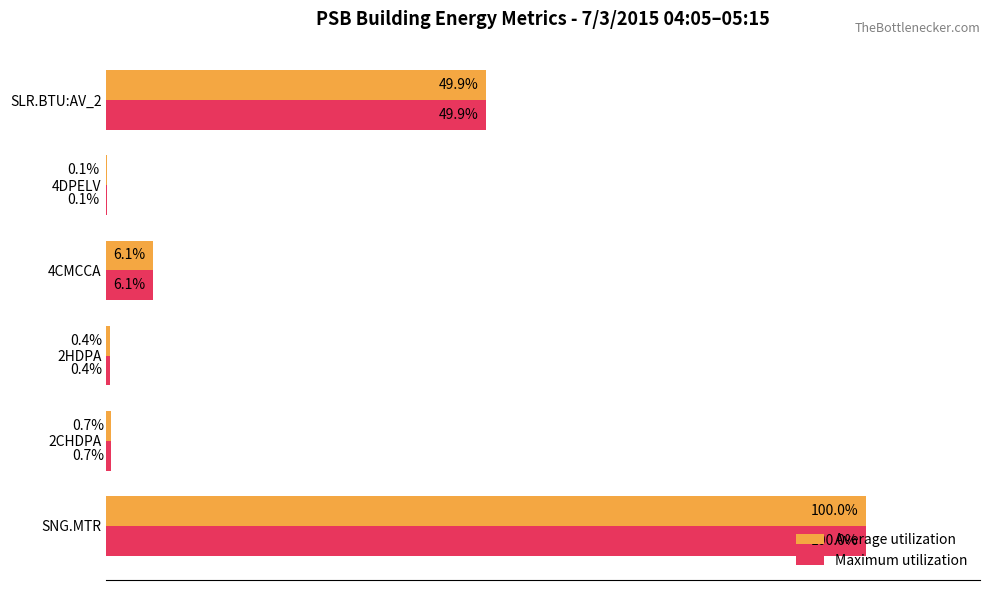

What are all the series names shown in the legend?

Average utilization, Maximum utilization